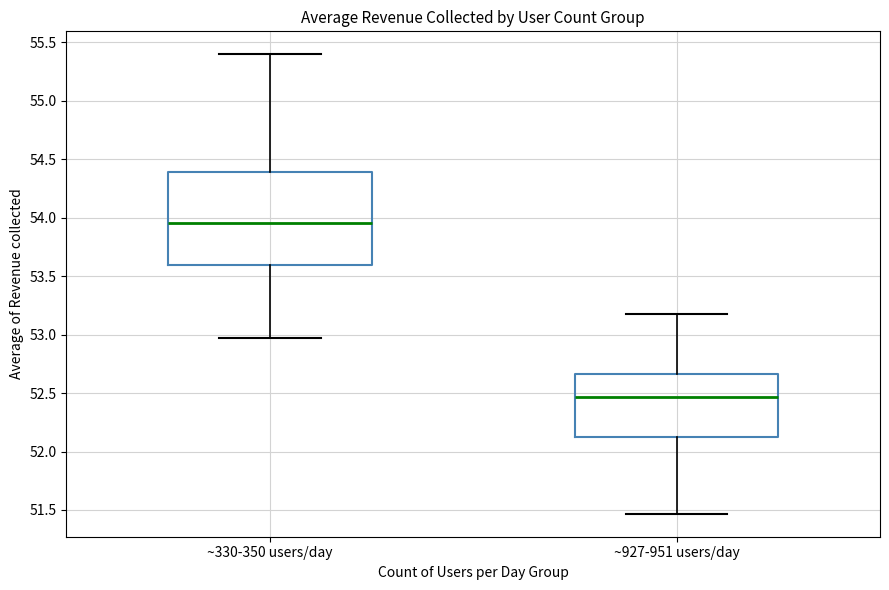

Comparing the boxes themselves (not the whiskers), which one is the tallest?

~330-350 users/day